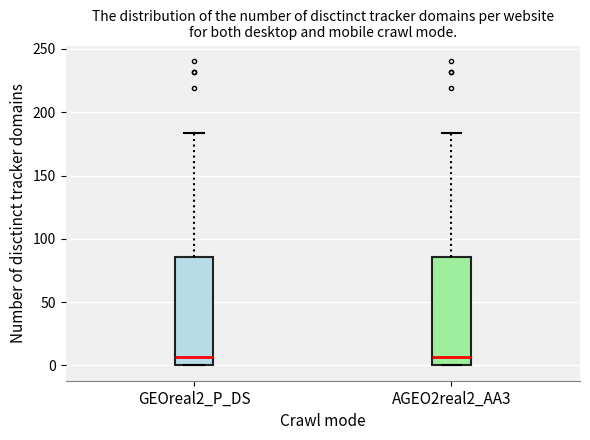

Reading left to right, read every box against the y-axis: the position of its median line, the range the box covers, and the ends of its whiskers. The values are not printed on the chart, so give them approximately, as read against the axis.

GEOreal2_P_DS: median 5, box 0 to 85, whiskers 0 to 185
AGEO2real2_AA3: median 5, box 0 to 85, whiskers 0 to 185